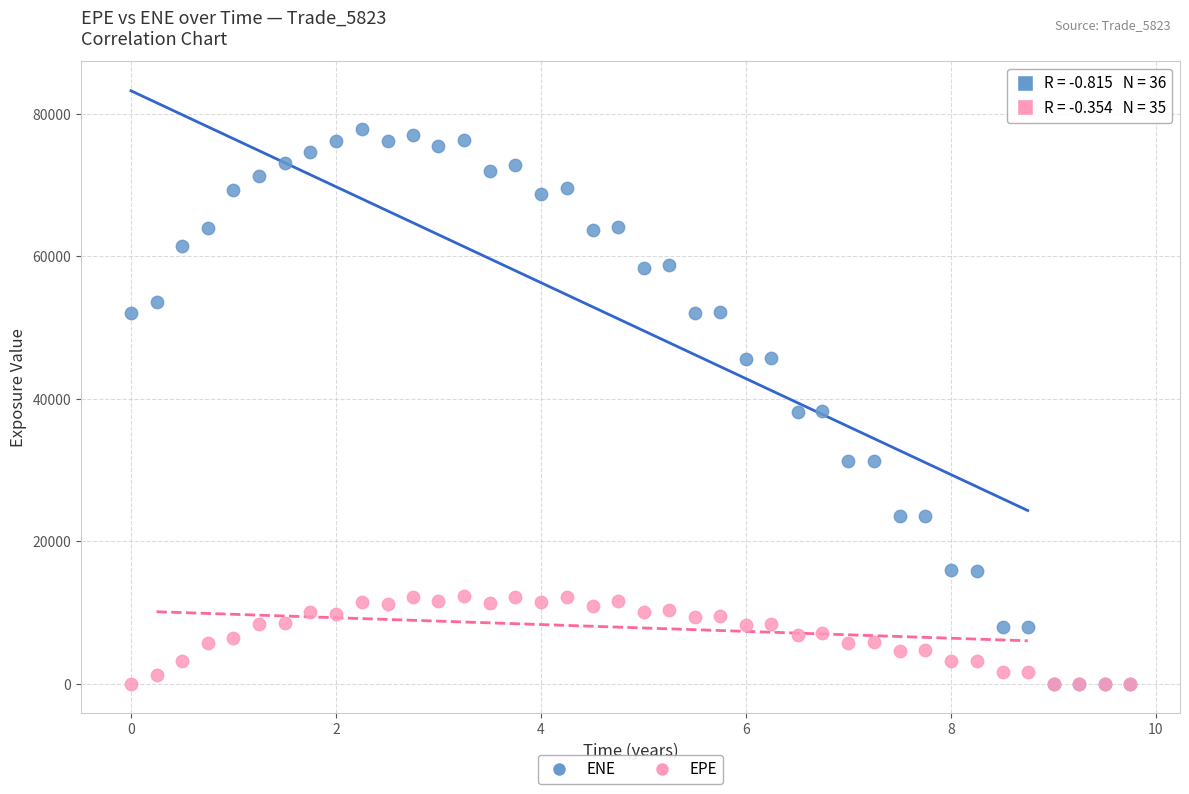

What are all the series names shown in the legend?

ENE, EPE